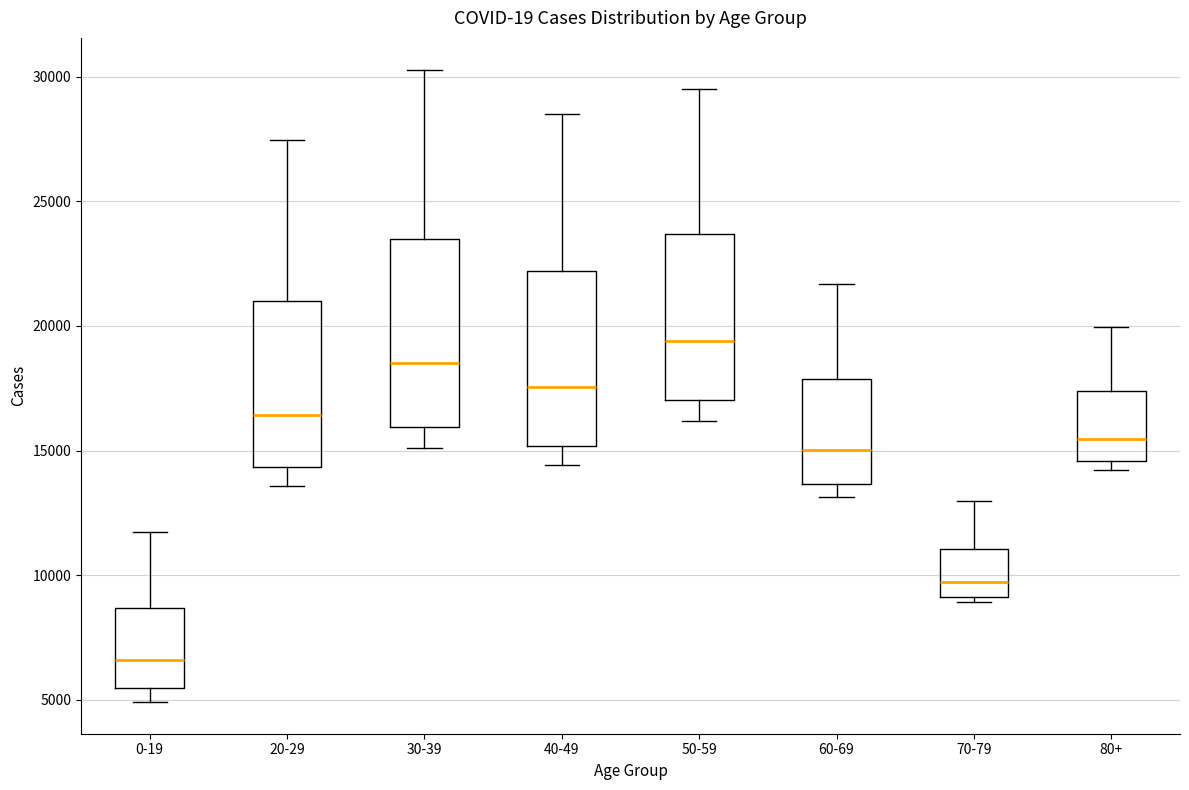

Reading left to right, read every box against the y-axis: the position of its median line, the range the box covers, and the ends of its whiskers. The values are not printed on the chart, so give them approximately, as read against the axis.

0-19: median 6500, box 5500 to 8500, whiskers 5000 to 11500
20-29: median 16500, box 14500 to 21000, whiskers 13500 to 27500
30-39: median 18500, box 16000 to 23500, whiskers 15000 to 30500
40-49: median 17500, box 15000 to 22000, whiskers 14500 to 28500
50-59: median 19500, box 17000 to 23500, whiskers 16000 to 29500
60-69: median 15000, box 13500 to 18000, whiskers 13000 to 21500
70-79: median 9500, box 9000 to 11000, whiskers 9000 (just below the box's lower edge) to 13000
80+: median 15500, box 14500 to 17500, whiskers 14000 to 20000